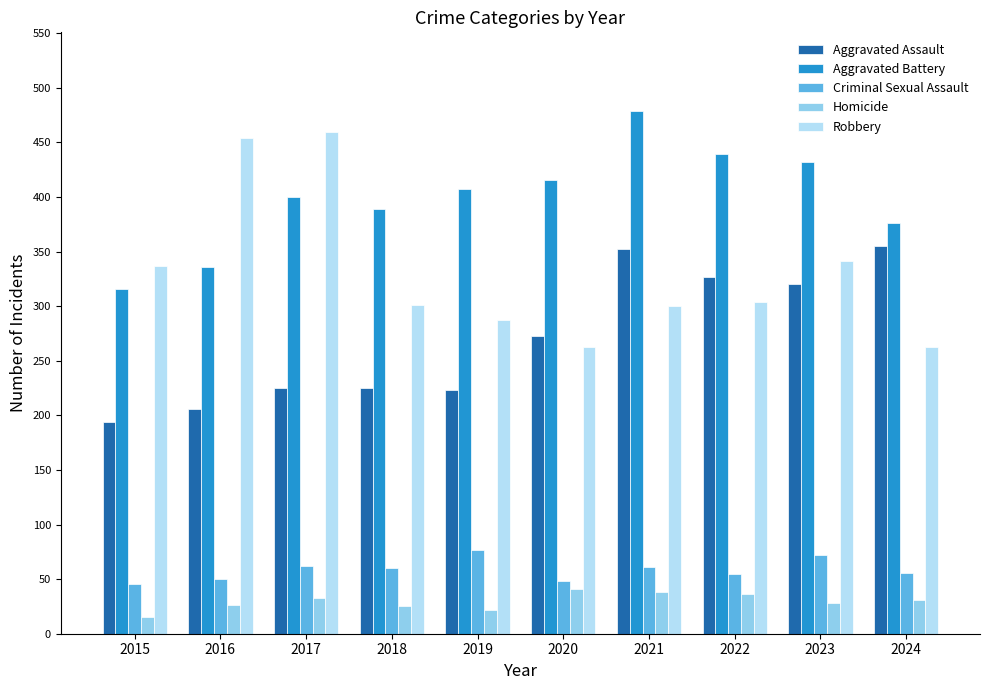

What is the value of the Robbery bar at the 8th from the left?

304